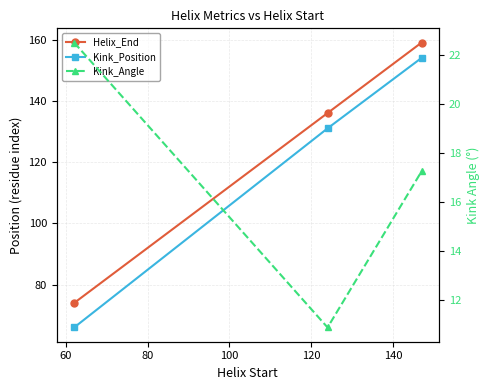

How many Helix_End values are between 74 and 159?

3